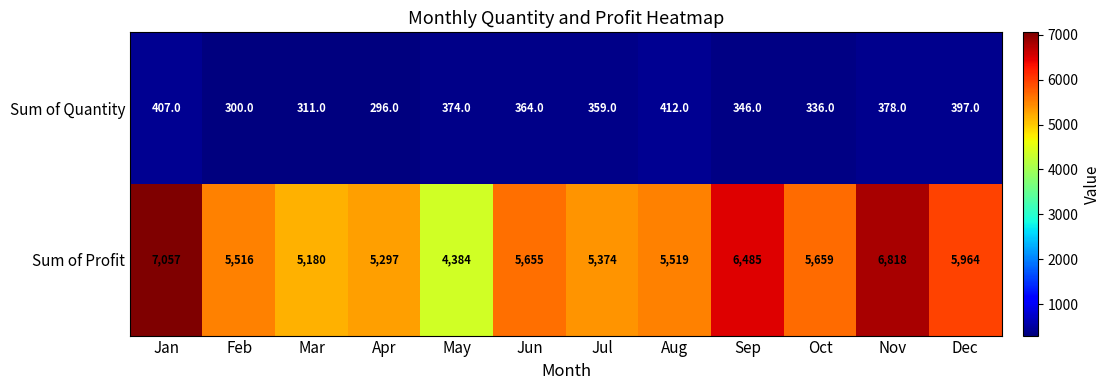

Rank the series at May from highest to lowest value.

Sum of Profit, Sum of Quantity